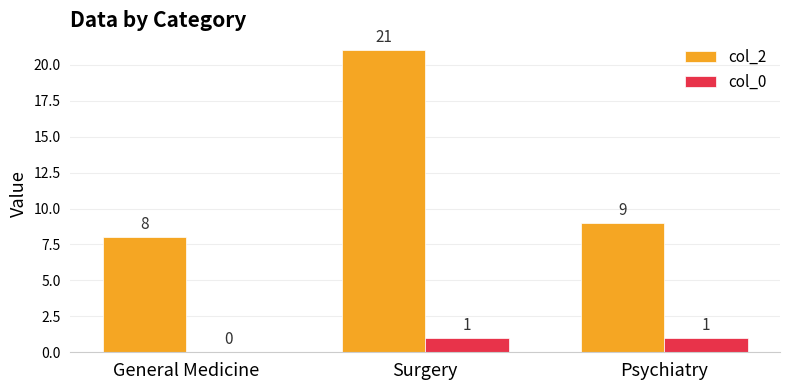

The value of col_0 at Psychiatry is 0. True or false?

False